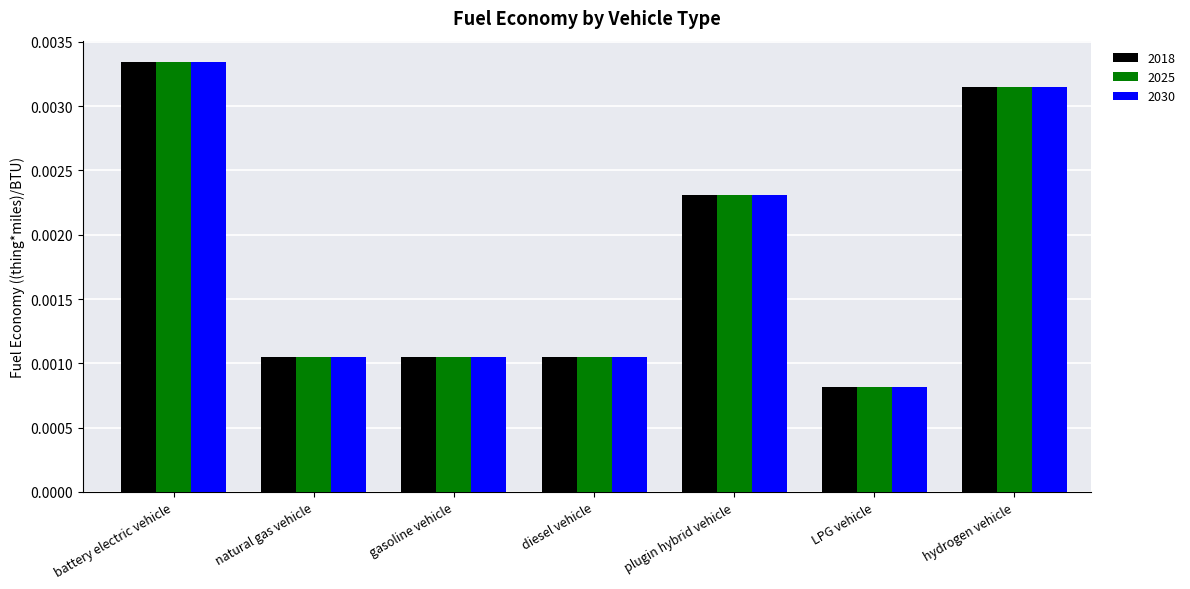

Which category has the highest value in the 2018 series?

battery electric vehicle